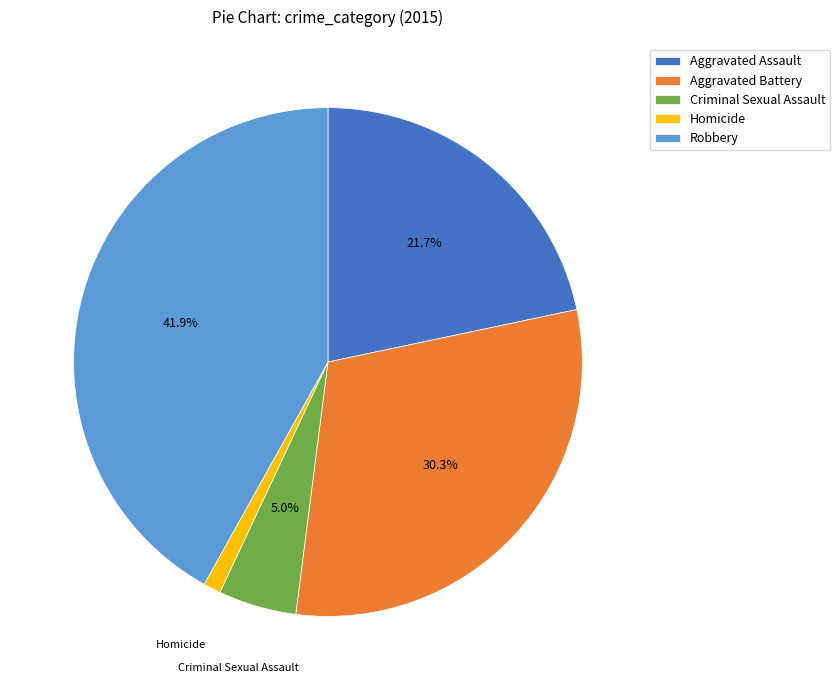

Rank the categories by value from highest to lowest.

Robbery, Aggravated Battery, Aggravated Assault, Criminal Sexual Assault, Homicide